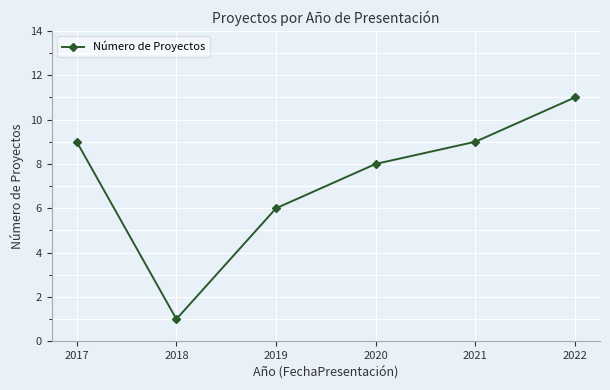

Which has a higher value, 2021 or 2019?

2021